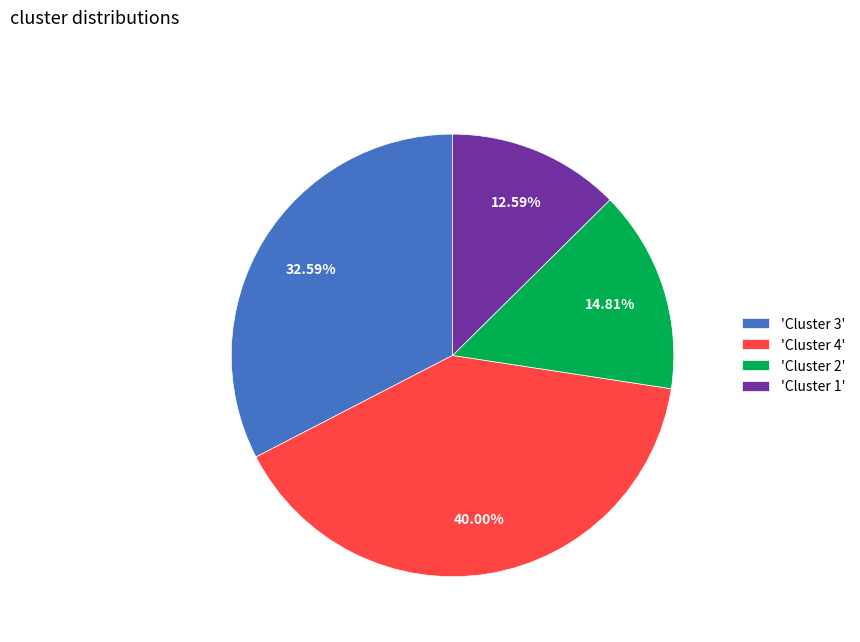

Is 'Cluster 2' the majority of the pie?

No